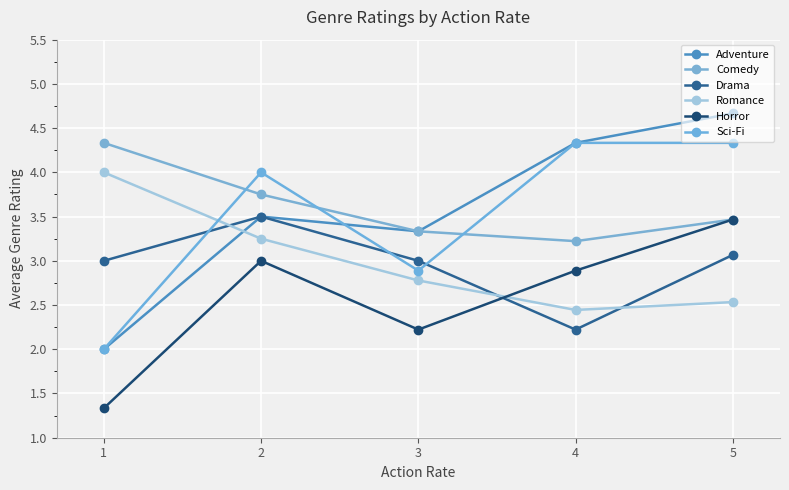

Which series has the largest range (max minus min)?

Adventure